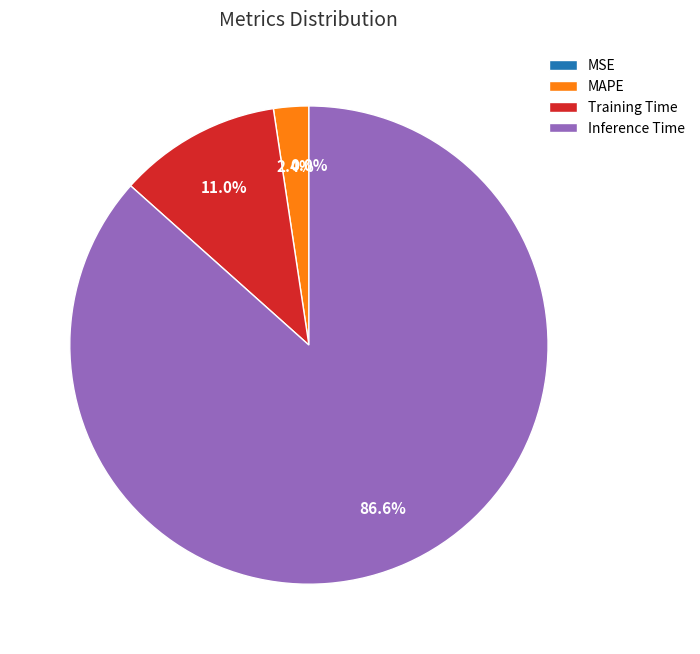

What is the majority slice?

Inference Time